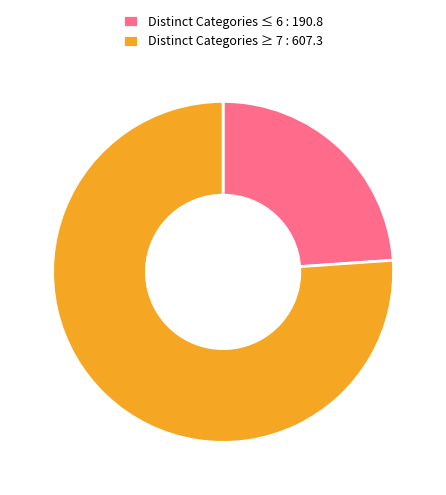

Approximately how many times larger is the value at Distinct Categories ≤ 6 : 190.8 compared to Distinct Categories ≥ 7 : 607.3?

0.3